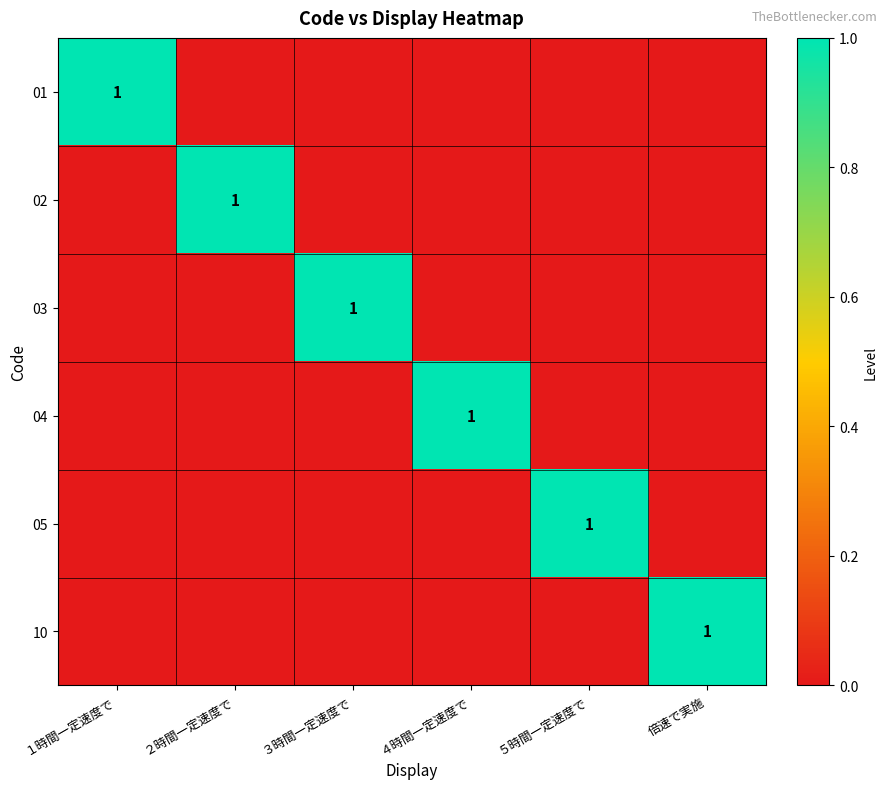

Count the 10 values in the range 0 to 1.

6